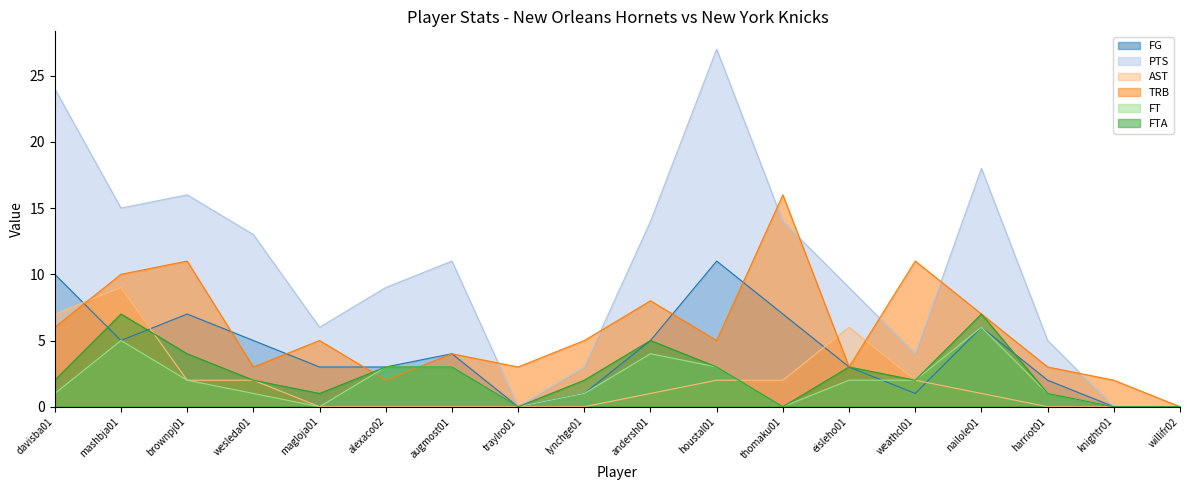

What is the difference between the maximum and minimum values in the TRB series?

16